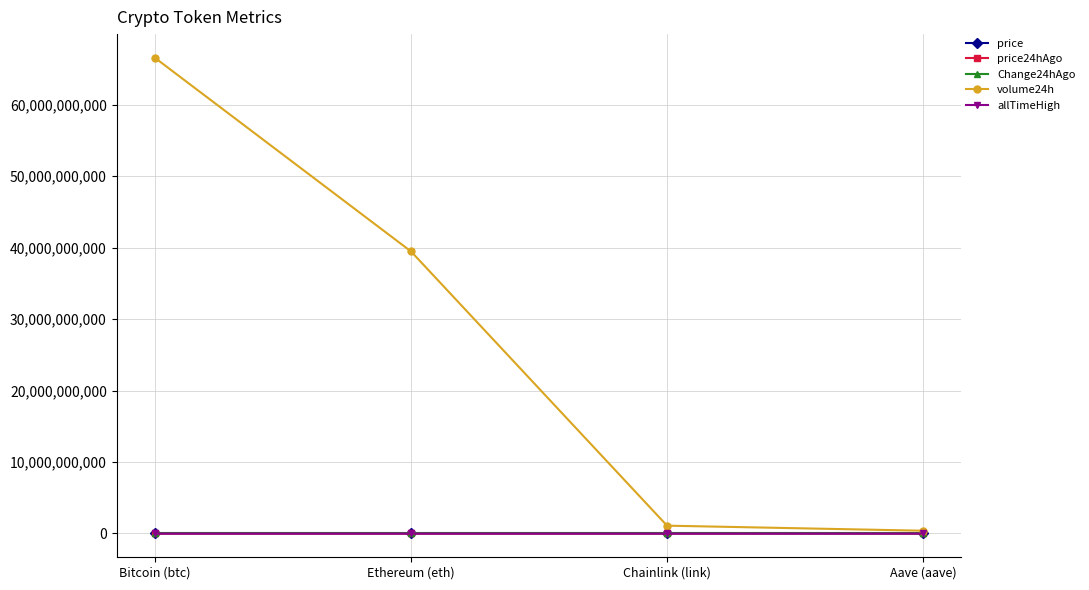

Which series has the widest spread of values?

volume24h